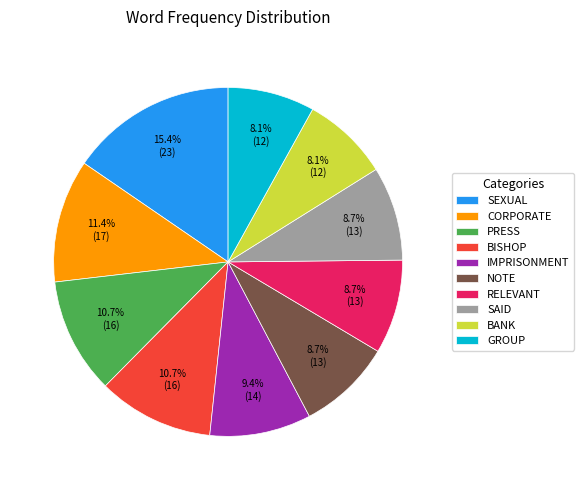

Count the number of slices in the pie.

10